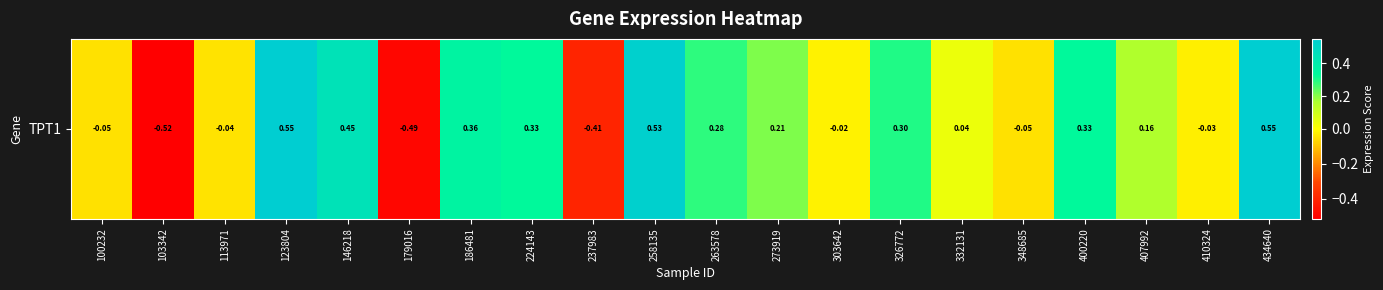

List the labels in order of value, largest first.

123804, 434640, 258135, 146218, 186481, 224143, 400220, 326772, 263578, 273919, 407992, 332131, 303642, 410324, 113971, 100232, 348685, 237983, 179016, 103342